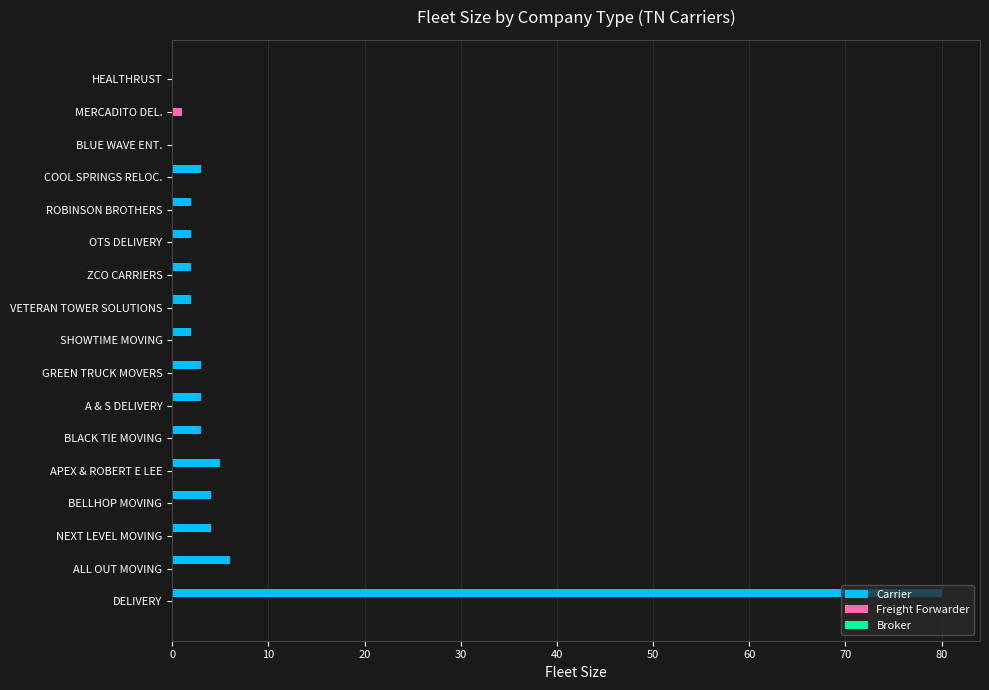

Which series has the largest total across all categories?

Carrier